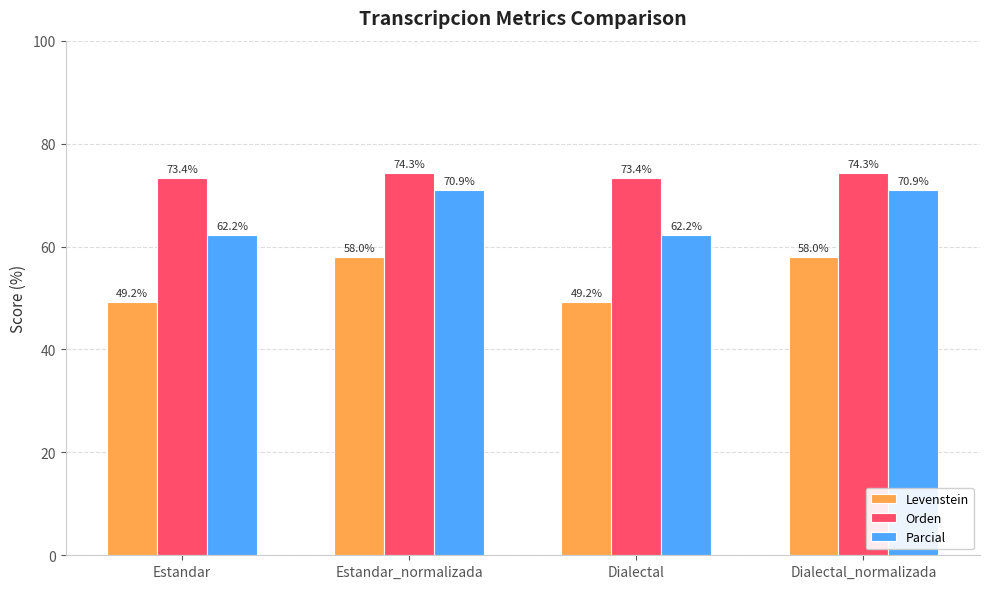

What is the total value across all series at Dialectal_normalizada?

203.1